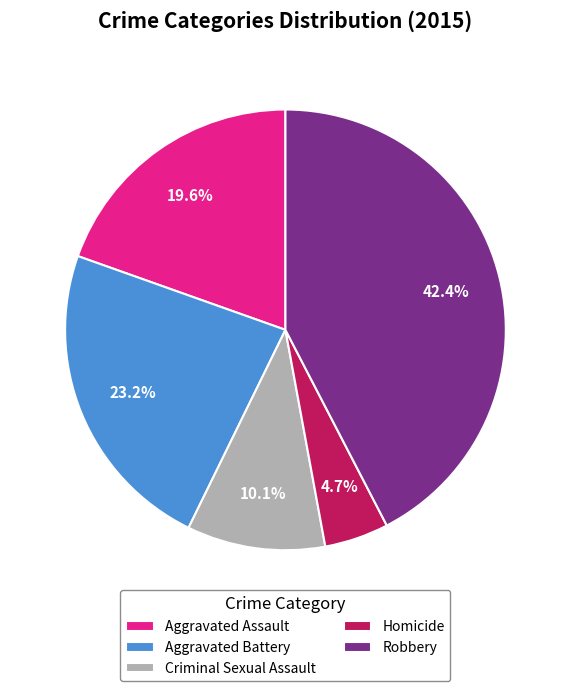

Which category has the smallest portion of the pie?

Homicide